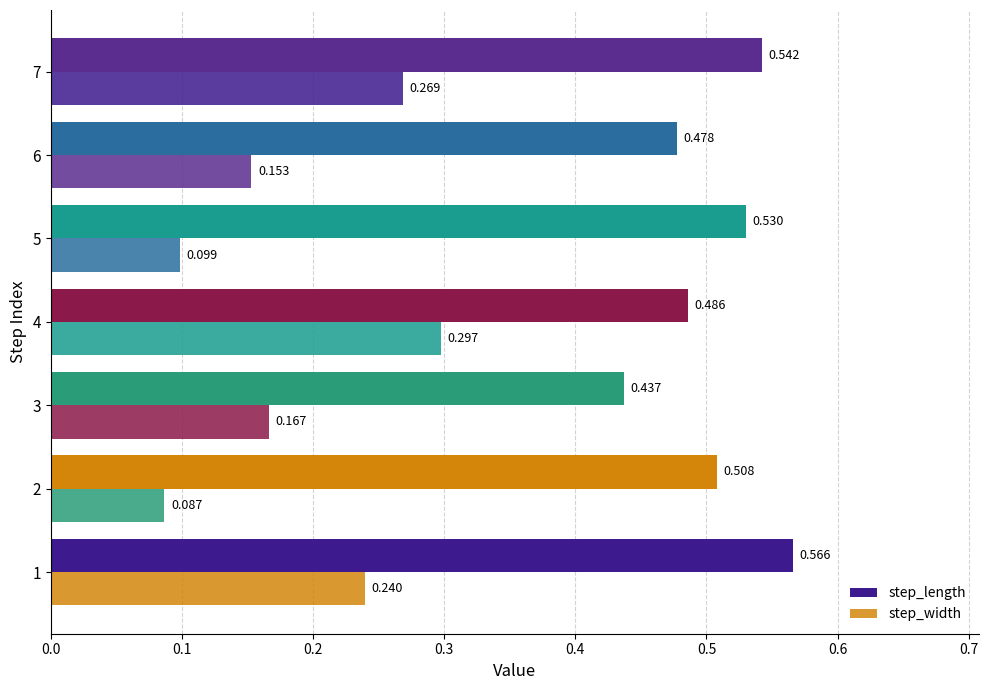

How many data points does each series have?

7